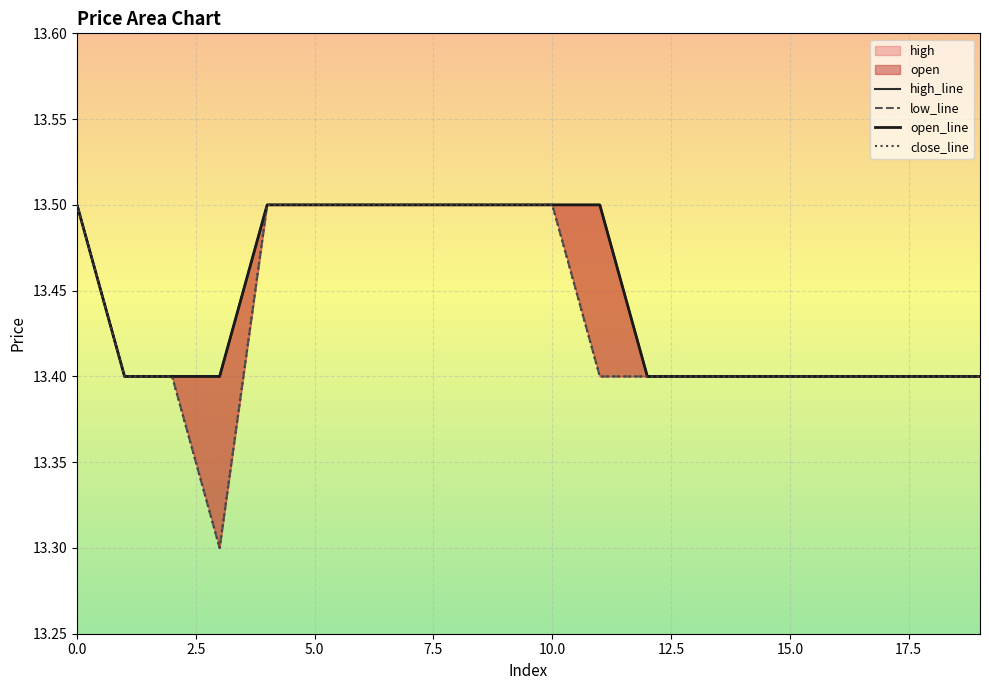

Which series has the largest total across all categories?

open